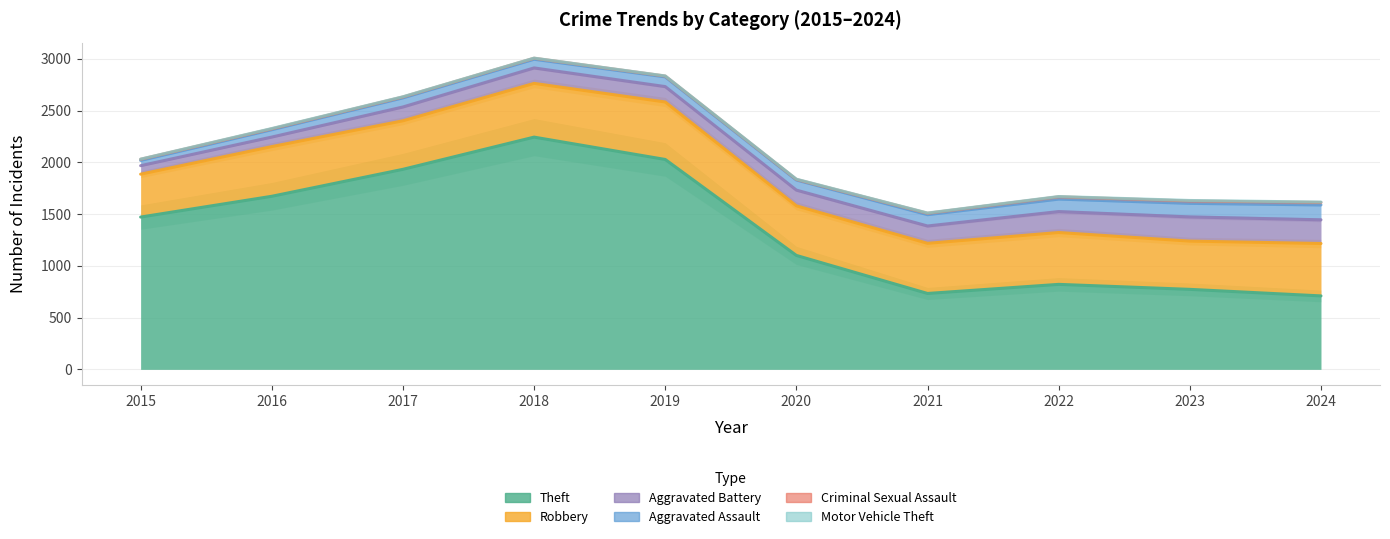

Which category has the highest value in the Aggravated Assault series?

2024